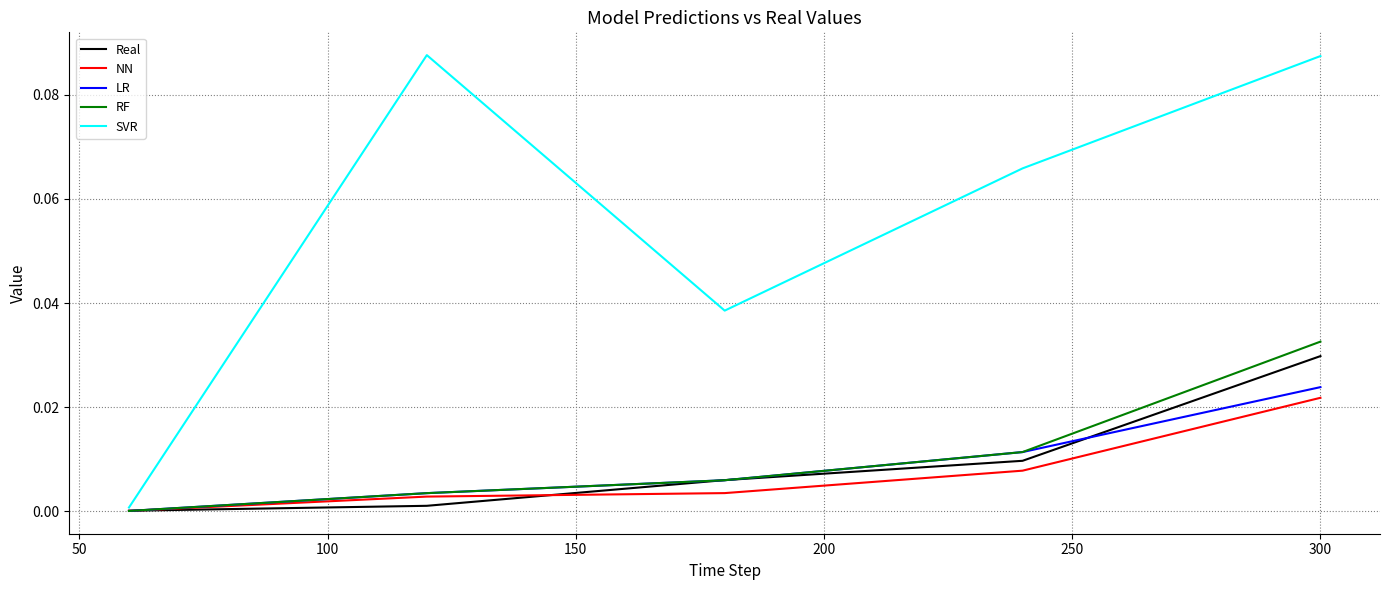

Which series has the largest range (max minus min)?

SVR